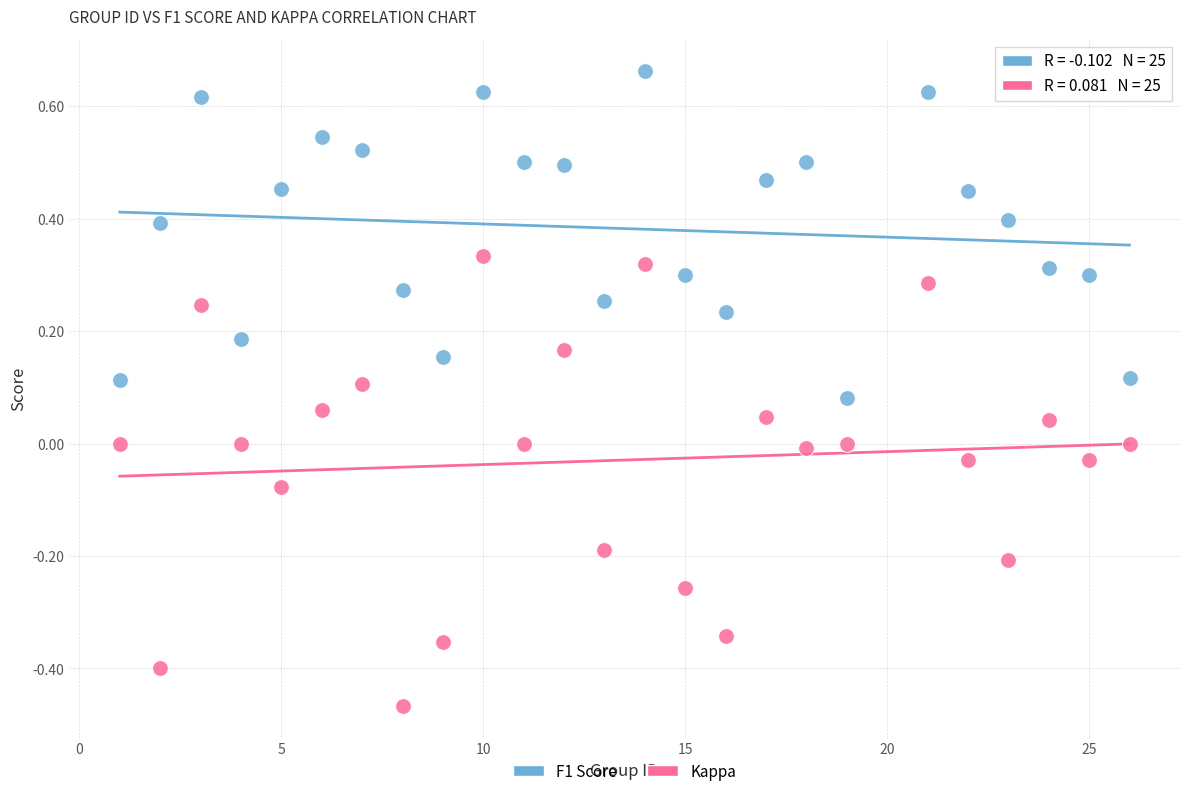

Across all data points, what is the range of Y values (max minus min)?

1.1